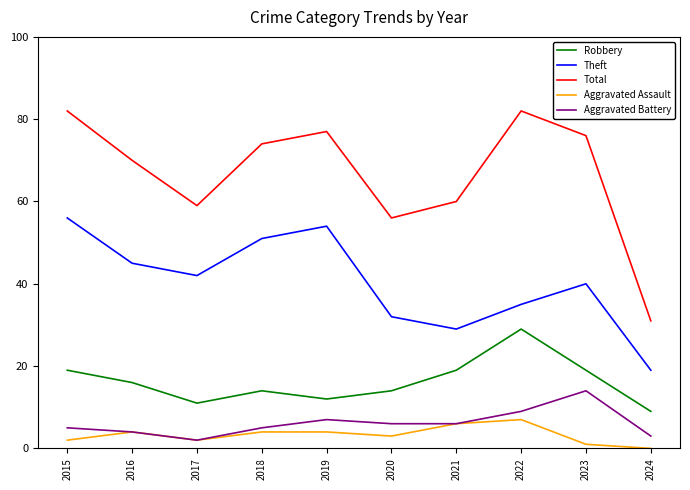

Reading right to left, what are all the values shown in this chart?

Robbery: 2024=9	2023=19	2022=29	2021=19	2020=14	2019=12	2018=14	2017=11	2016=16	2015=19
Theft: 2024=19	2023=40	2022=35	2021=29	2020=32	2019=54	2018=51	2017=42	2016=45	2015=56
Total: 2024=31	2023=76	2022=82	2021=60	2020=56	2019=77	2018=74	2017=59	2016=70	2015=82
Aggravated Assault: 2024=0	2023=1	2022=7	2021=6	2020=3	2019=4	2018=4	2017=2	2016=4	2015=2
Aggravated Battery: 2024=3	2023=14	2022=9	2021=6	2020=6	2019=7	2018=5	2017=2	2016=4	2015=5